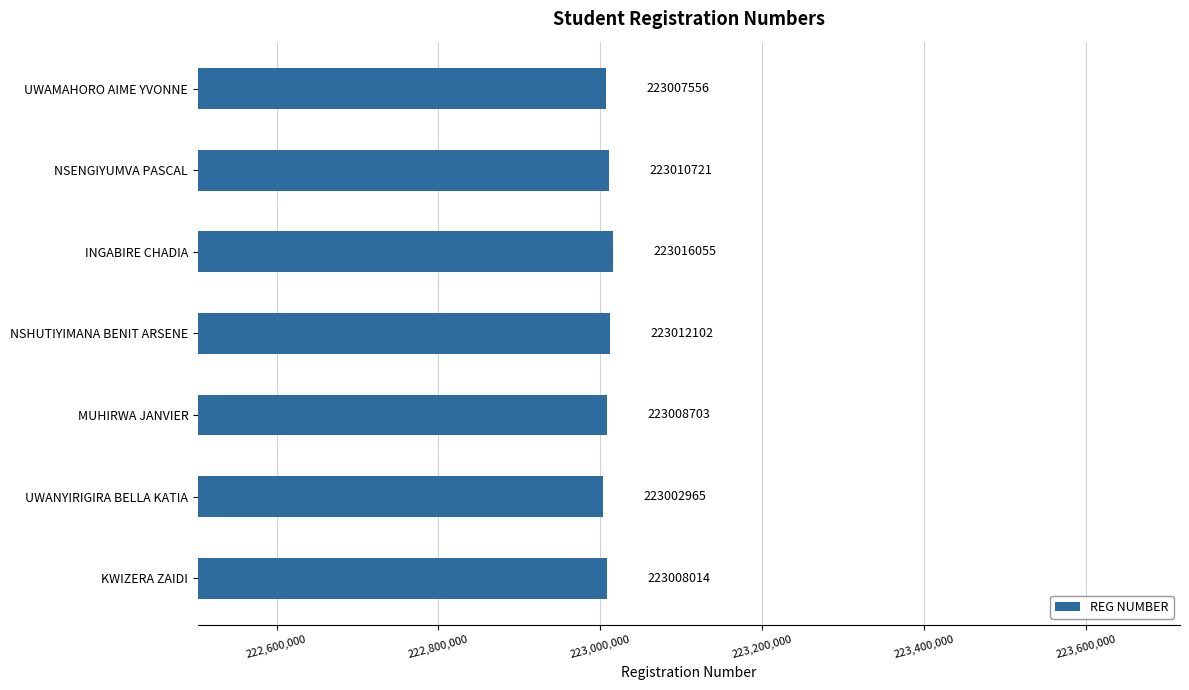

What is the average value?

223009445